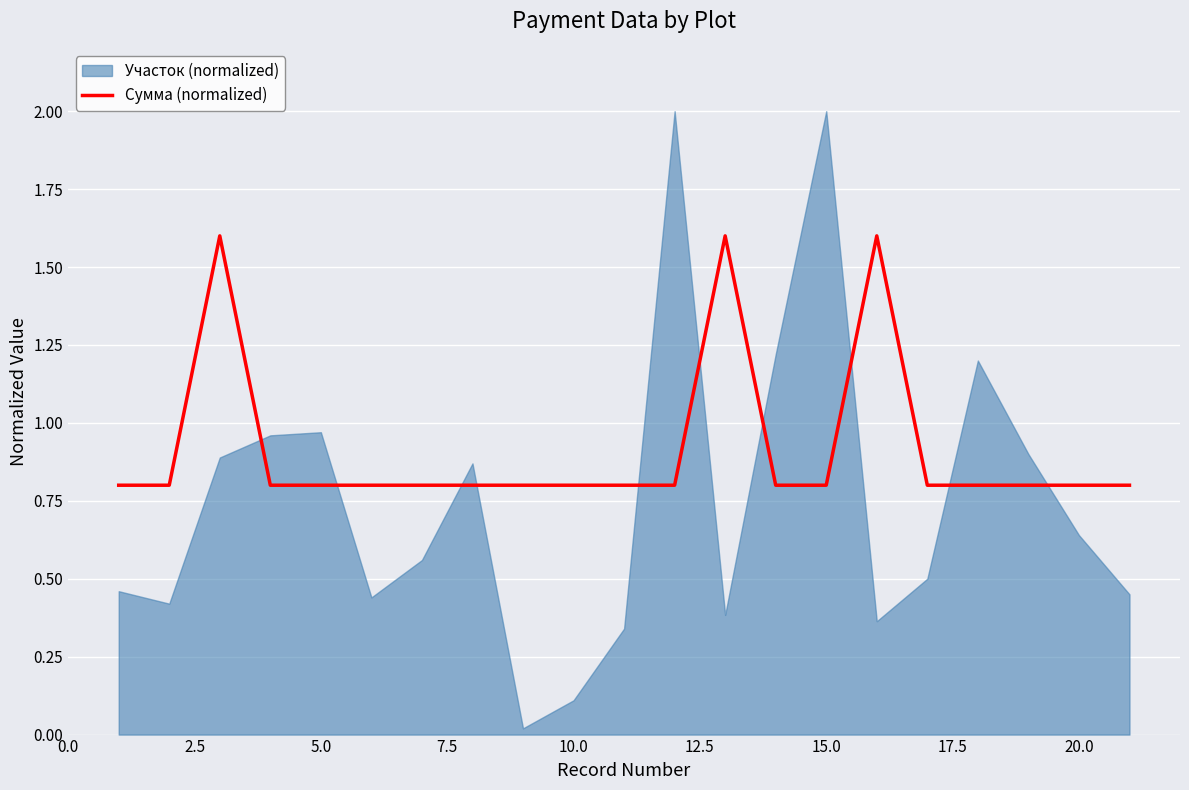

The value of Сумма (normalized) at 20.0 is 0.5. True or false?

False